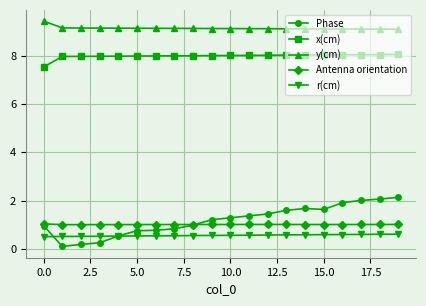

Which series has the largest total across all categories?

y(cm)